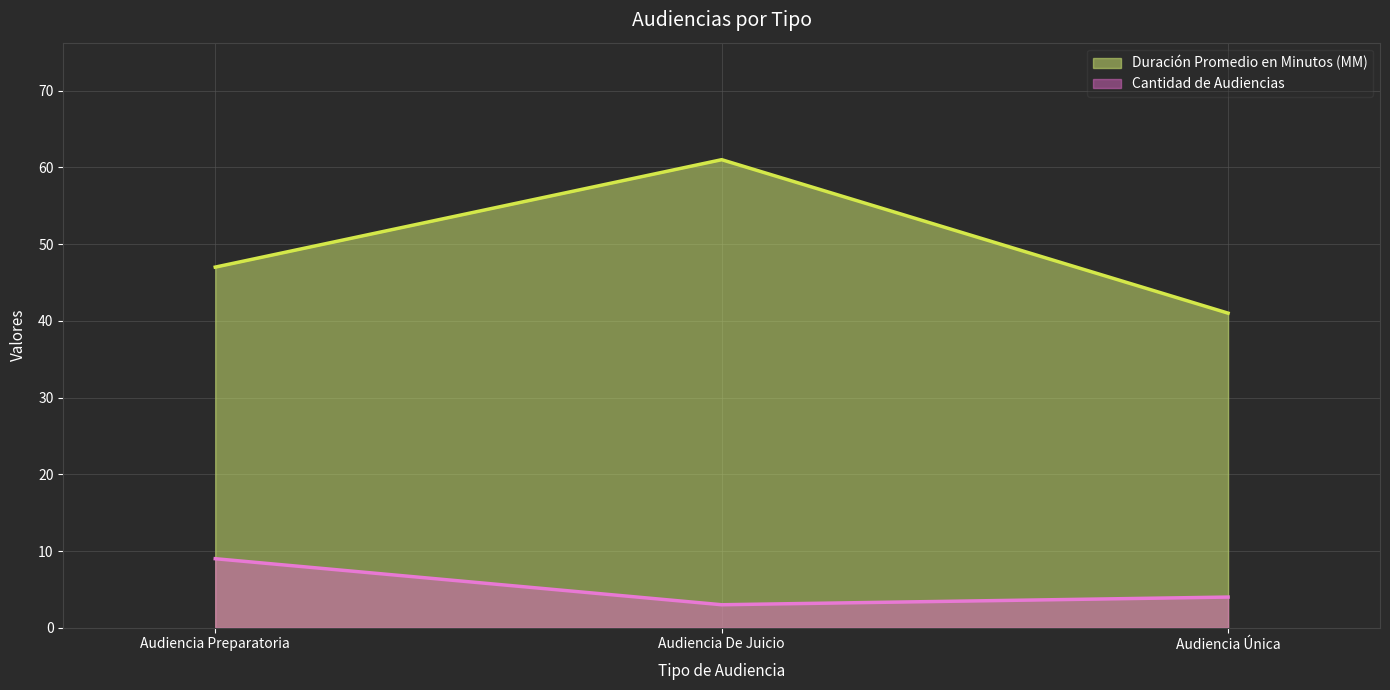

Between Audiencia Única and Audiencia Preparatoria, which is larger?

Audiencia Preparatoria